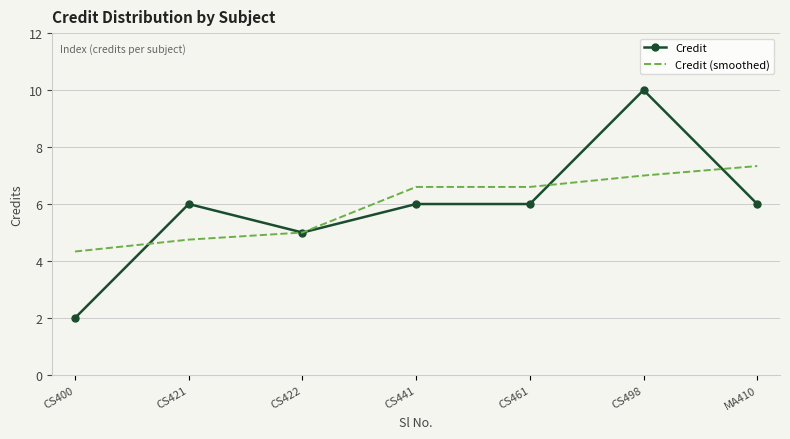

Reading left to right, extract all data points from this chart.

Credit: CS400=2.0	CS421=6.0	CS422=5.0	CS441=6.0	CS461=6.0	CS498=10.0	MA410=6.0
Credit (smoothed): CS400=4.3	CS421=4.8	CS422=5.0	CS441=6.6	CS461=6.6	CS498=7.0	MA410=7.3